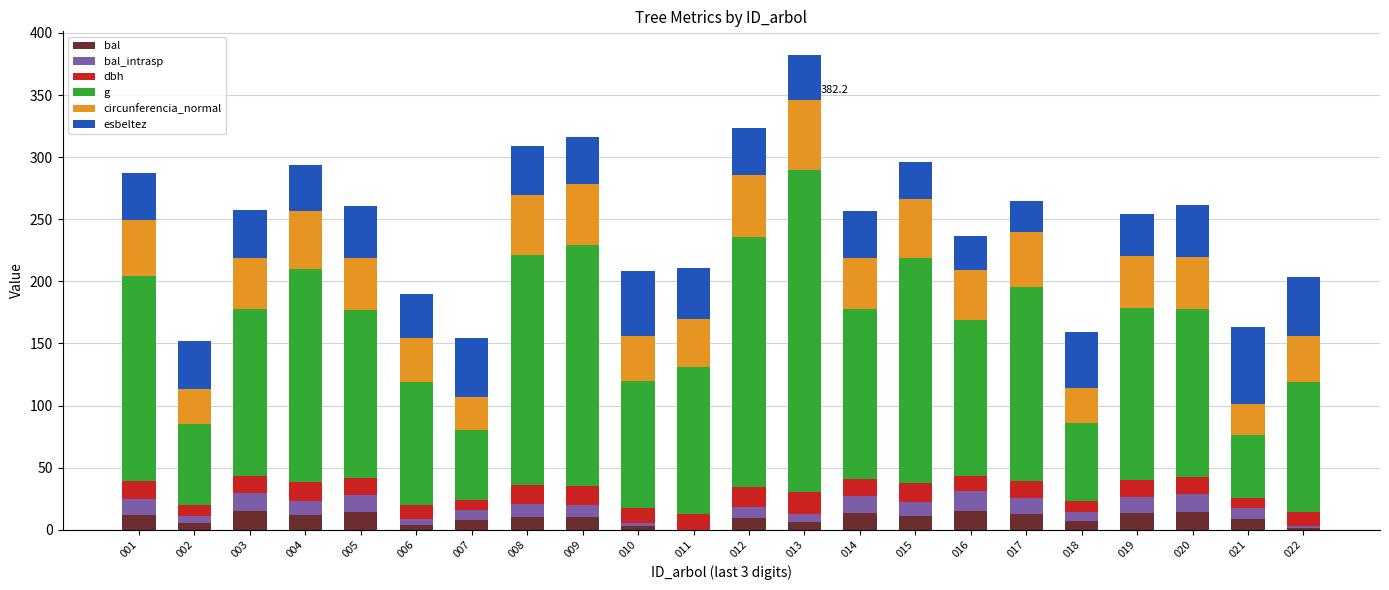

Are the bars horizontal?

No